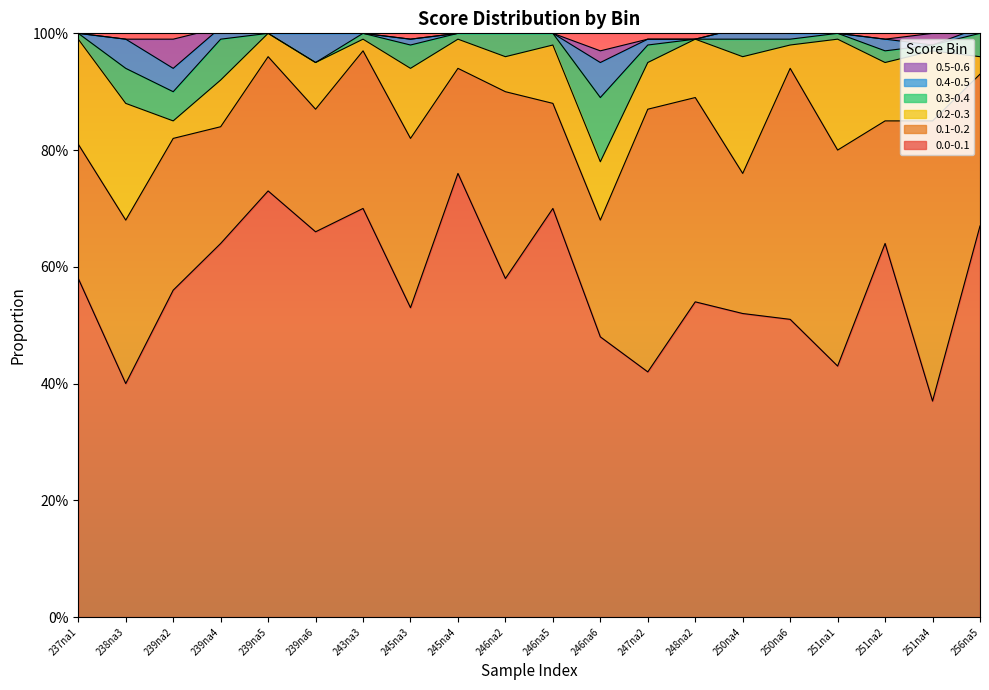

What is the value of the 0.1-0.2 point at the 13th from the left?

0.5